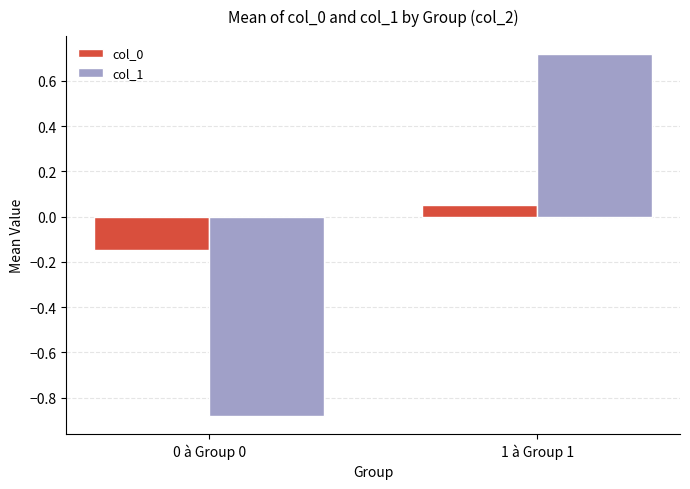

What is the label of the 1st bar from the right?

1 à Group 1